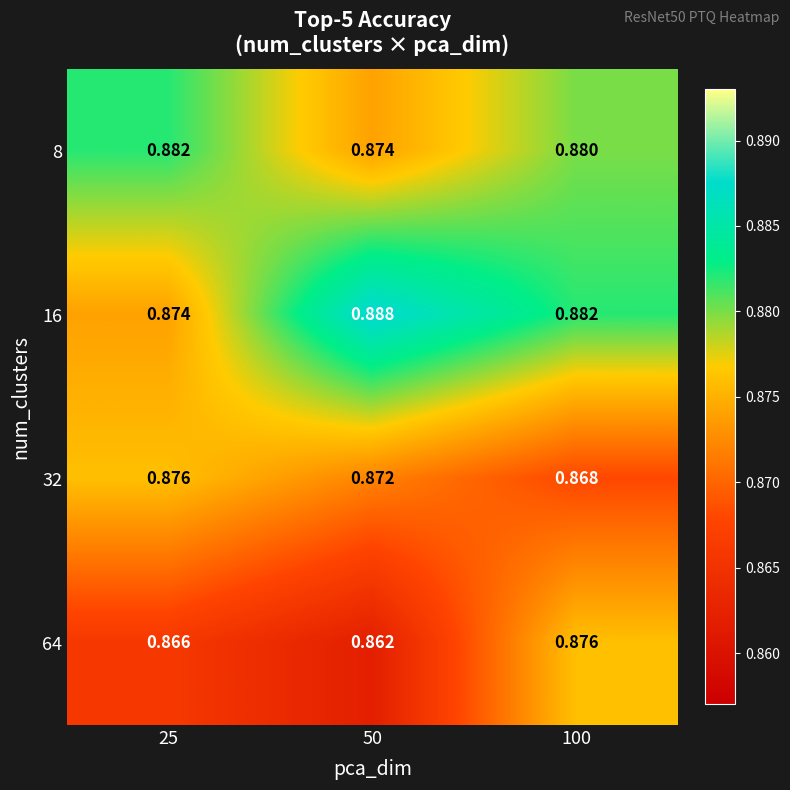

Rank the series at 50 from lowest to highest value.

64, 32, 8, 16